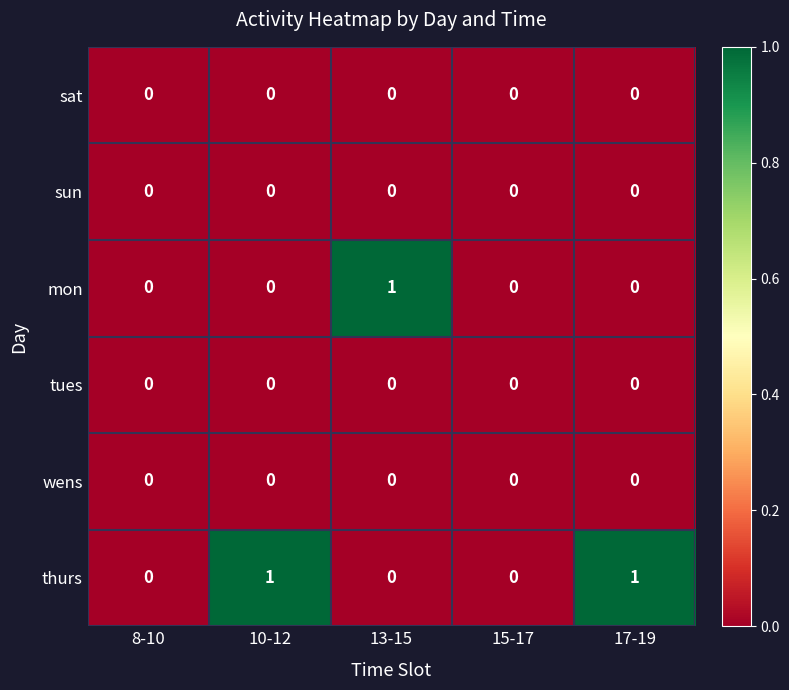

At which label does mon reach its peak?

13-15